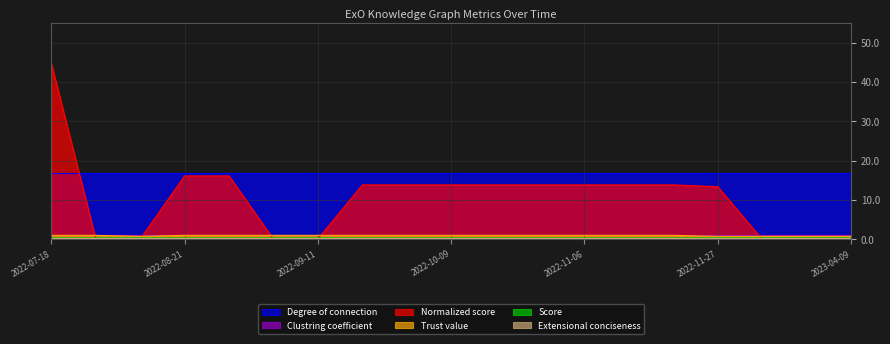

Between 2022-07-18 and 2023-04-09, which series saw the biggest shift?

Normalized score